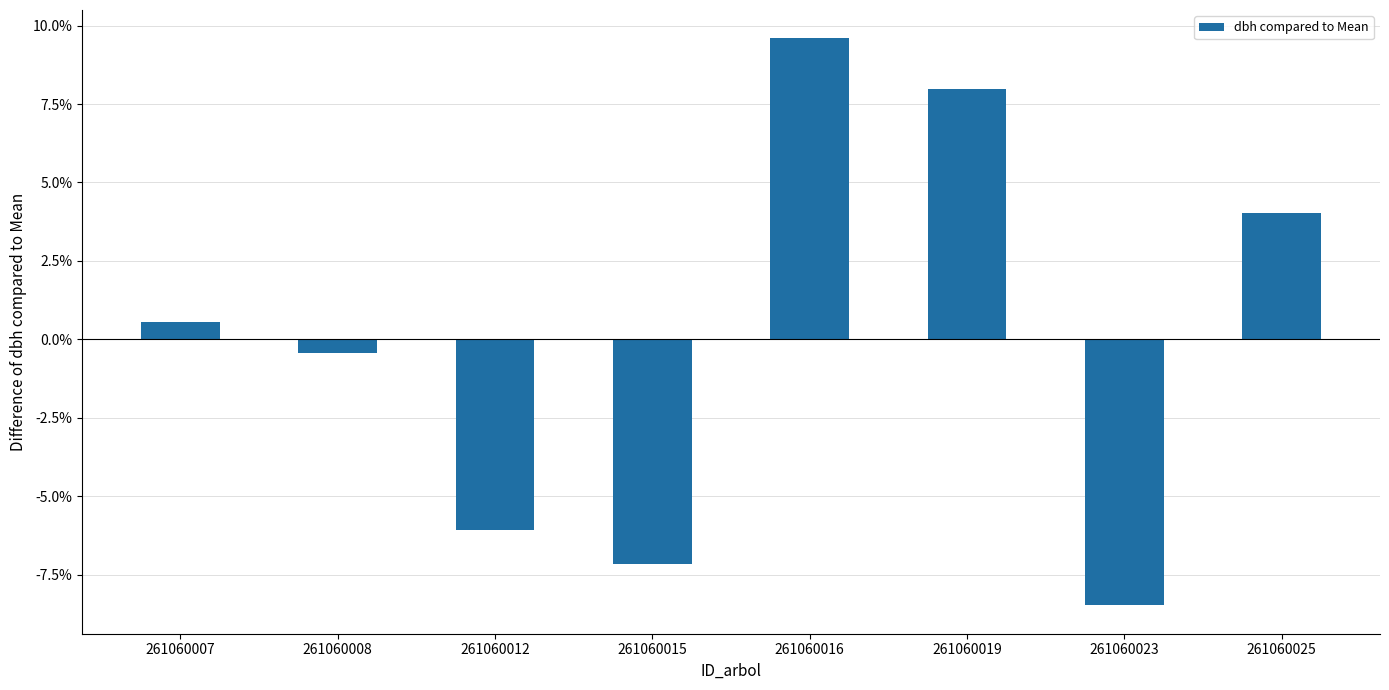

At which category does the chart reach its peak across all series?

261060016